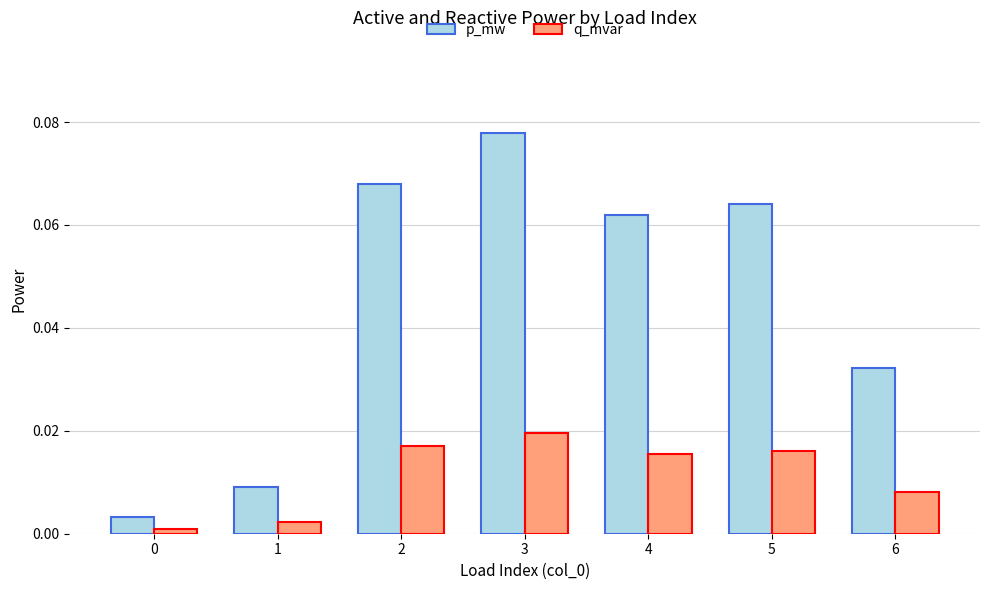

The q_mvar series shows 0.0 at 5. True or false?

True